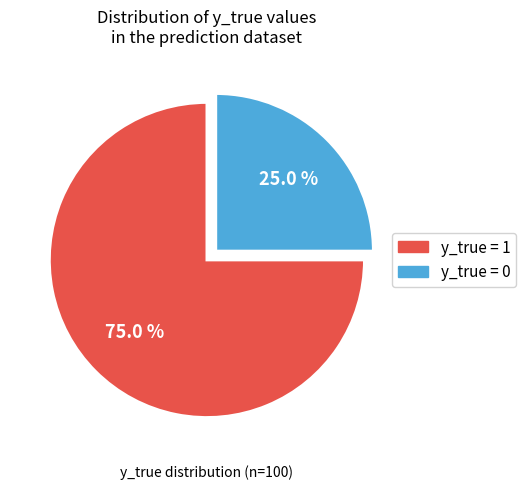

Is there any slice that represents more than half of the pie?

Yes